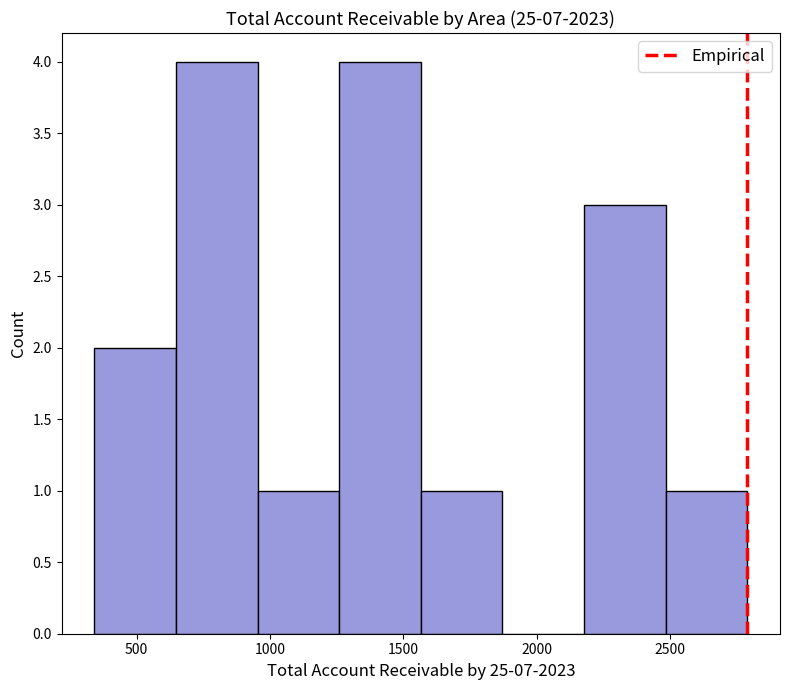

Reading left to right, list every bar in this chart as the range it spans on the x-axis followed by its height. Neither the bar edges nor the heights are printed on the chart, so give them approximately, as read against the axes.

350 to 650: 2
650 to 950: 4
950 to 1250: 1
1250 to 1550: 4
1550 to 1850: 1
1850 to 2200: 0
2200 to 2500: 3
2500 to 2800: 1